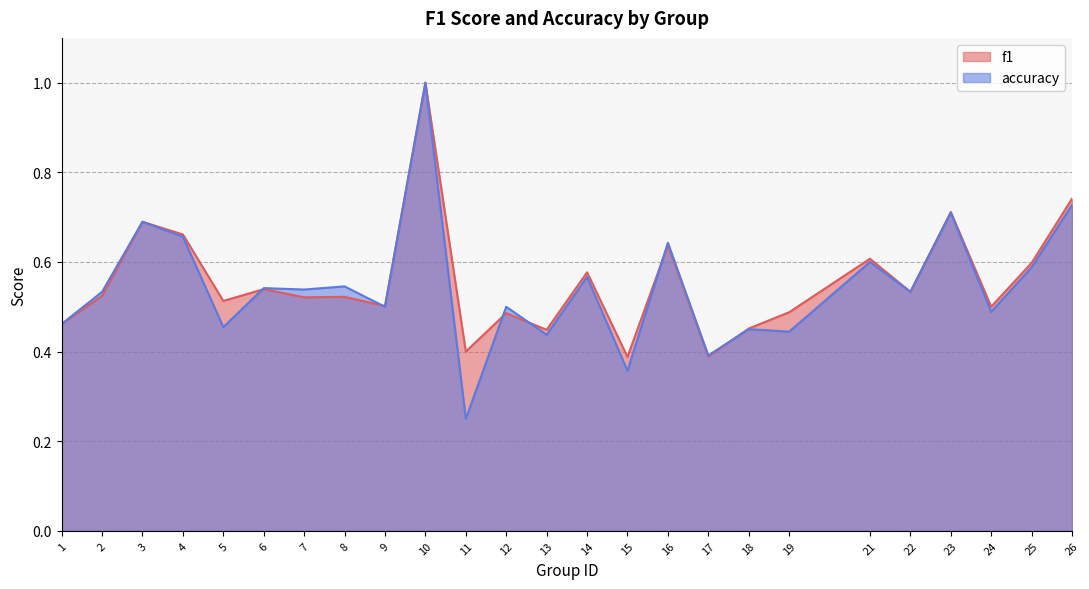

At which category does accuracy reach its first local valley?

5